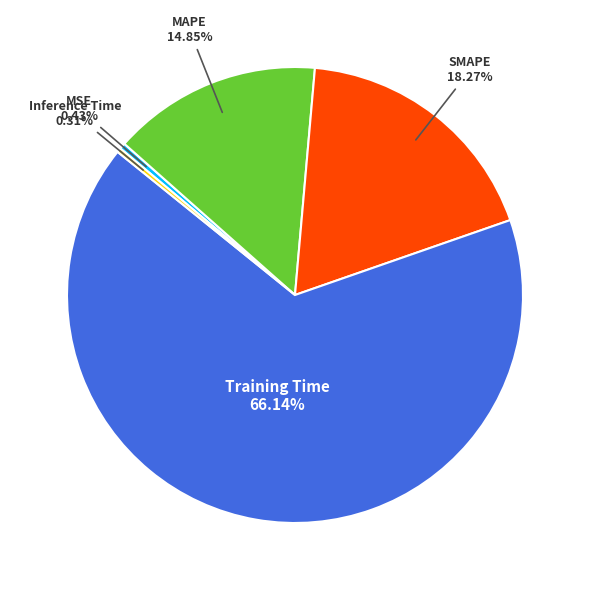

Which has a higher value, Inference Time or MAPE?

MAPE